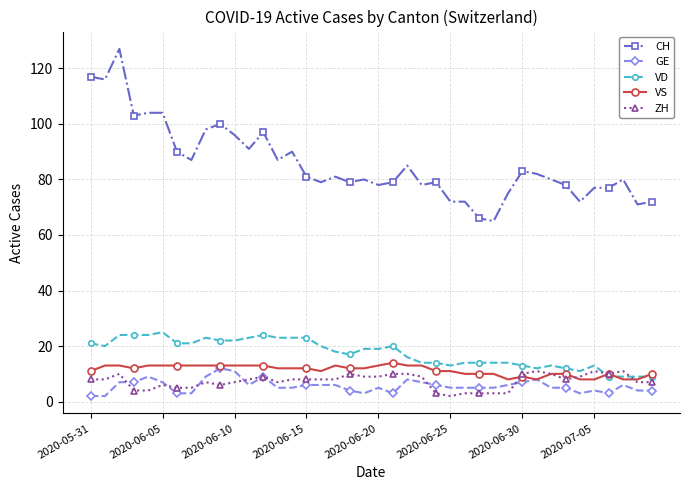

What is the highest value of the ZH series?

11